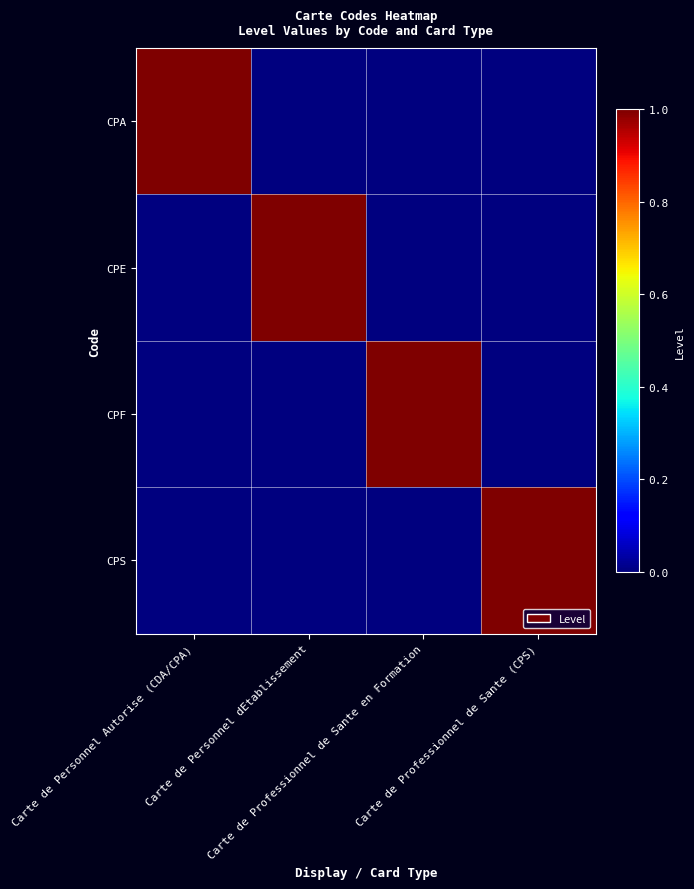

Reading right to left, extract all data points from this chart.

CPA: Carte de Professionnel de Sante (CPS)=0	Carte de Professionnel de Sante en Formation=0	Carte de Personnel dEtablissement=0	Carte de Personnel Autorise (CDA/CPA)=1
CPE: Carte de Professionnel de Sante (CPS)=0	Carte de Professionnel de Sante en Formation=0	Carte de Personnel dEtablissement=1	Carte de Personnel Autorise (CDA/CPA)=0
CPF: Carte de Professionnel de Sante (CPS)=0	Carte de Professionnel de Sante en Formation=1	Carte de Personnel dEtablissement=0	Carte de Personnel Autorise (CDA/CPA)=0
CPS: Carte de Professionnel de Sante (CPS)=1	Carte de Professionnel de Sante en Formation=0	Carte de Personnel dEtablissement=0	Carte de Personnel Autorise (CDA/CPA)=0